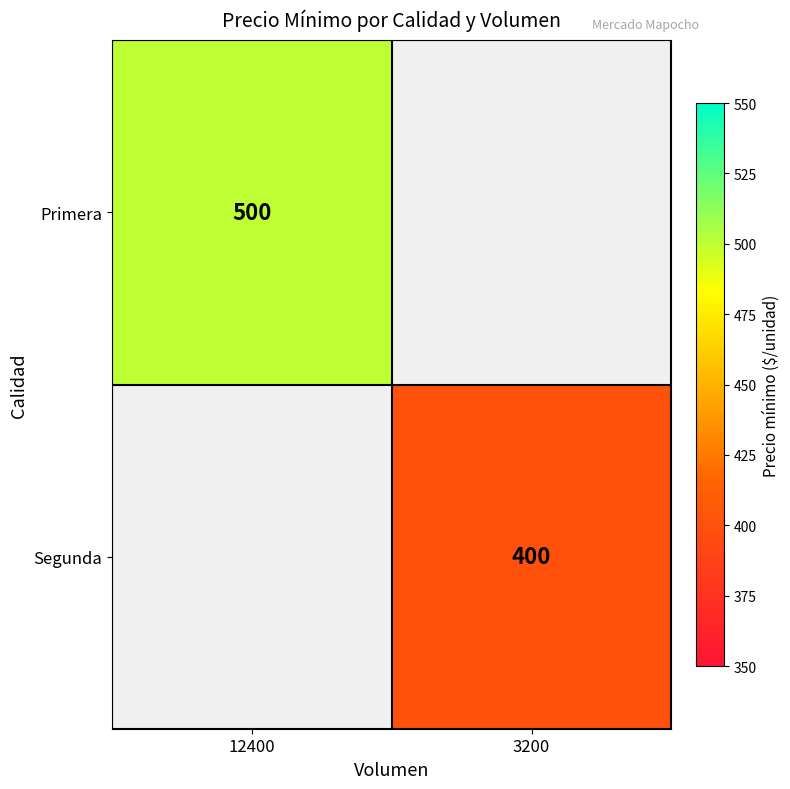

True or false: Segunda has a value of 714 at 3200.

False